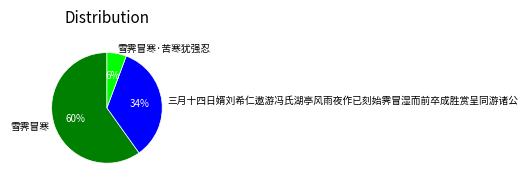

Combined, do 三月十四日婿刘希仁遨游冯氏湖亭风雨夜作已刻始霁冒湿而前卒成胜赏呈同游诸公 and 雪霁冒寒 account for over 50%?

Yes